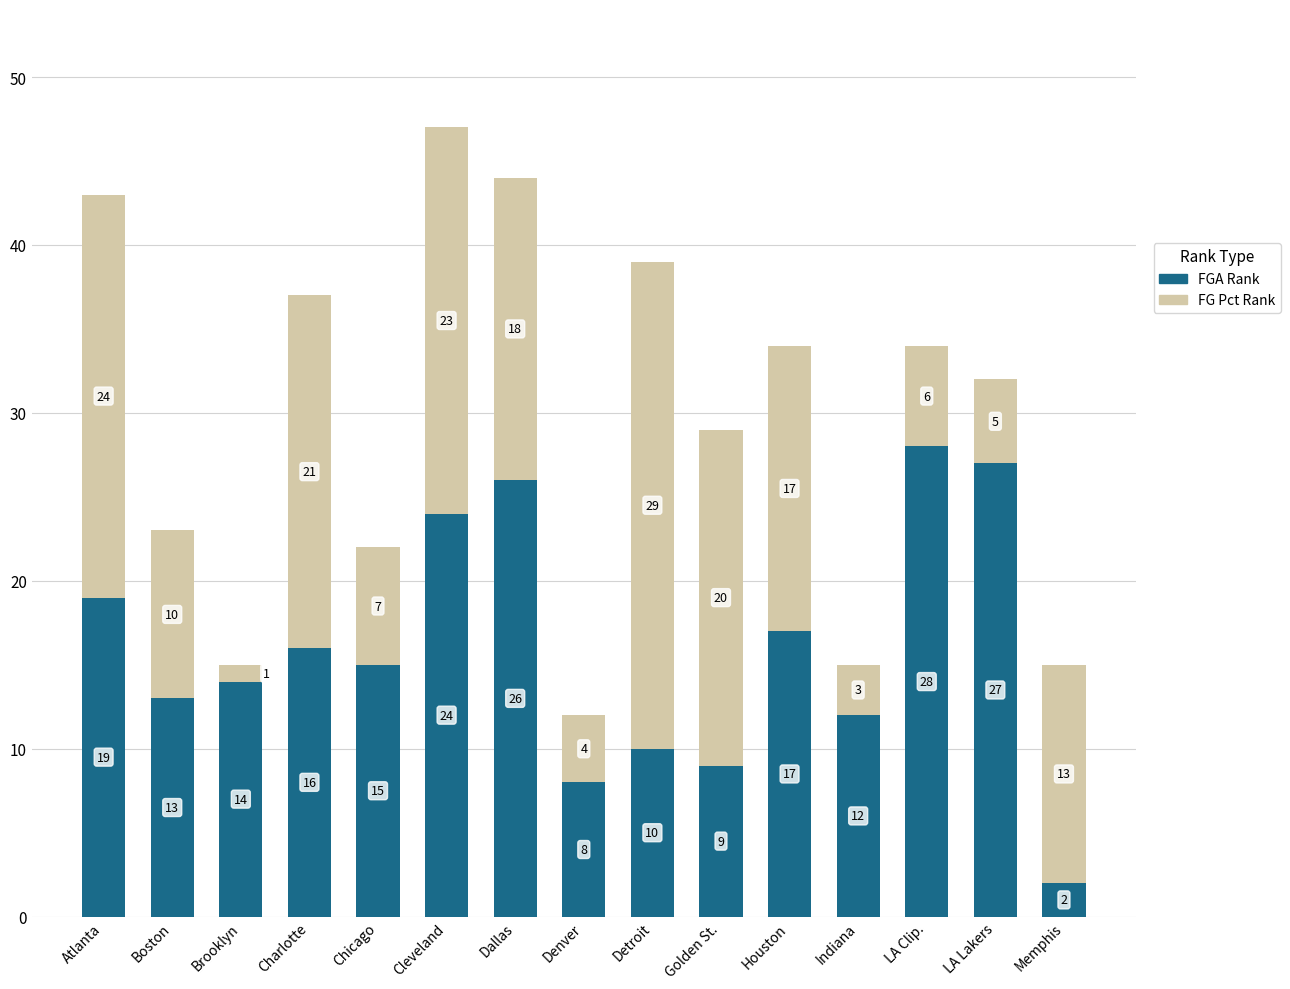

At which category is the sum across all series the highest?

Cleveland